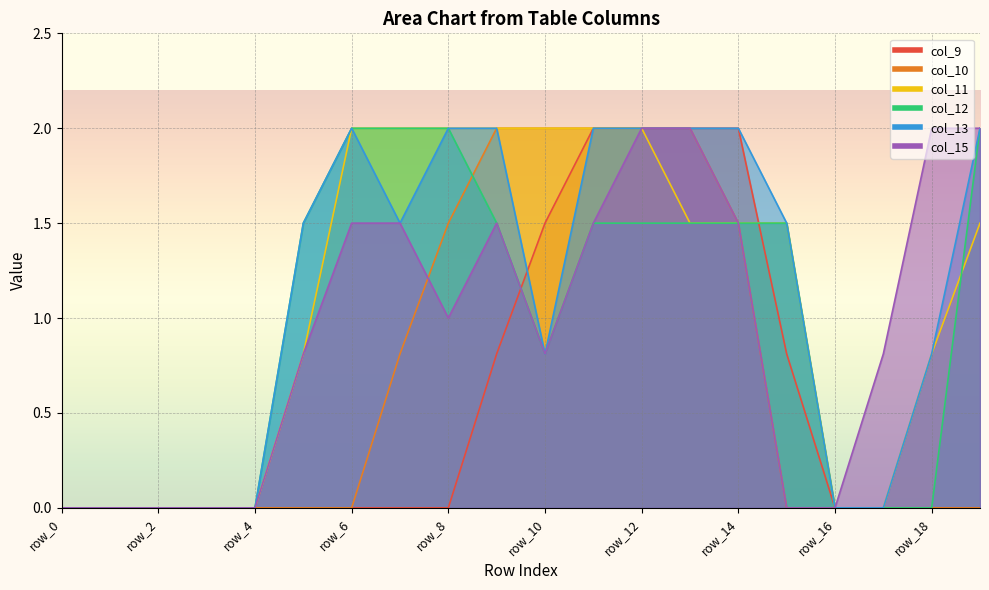

Is the value of col_9 at row_17 greater than the value of col_11 at row_7?

No